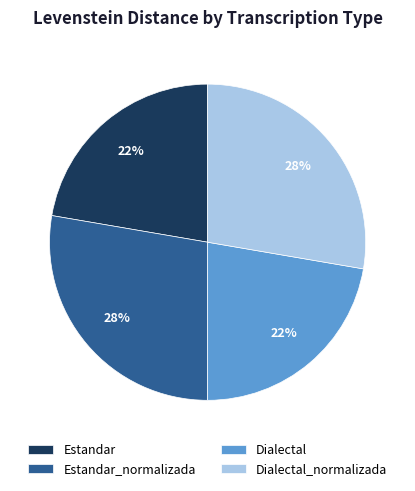

Is there a majority slice in this chart?

No